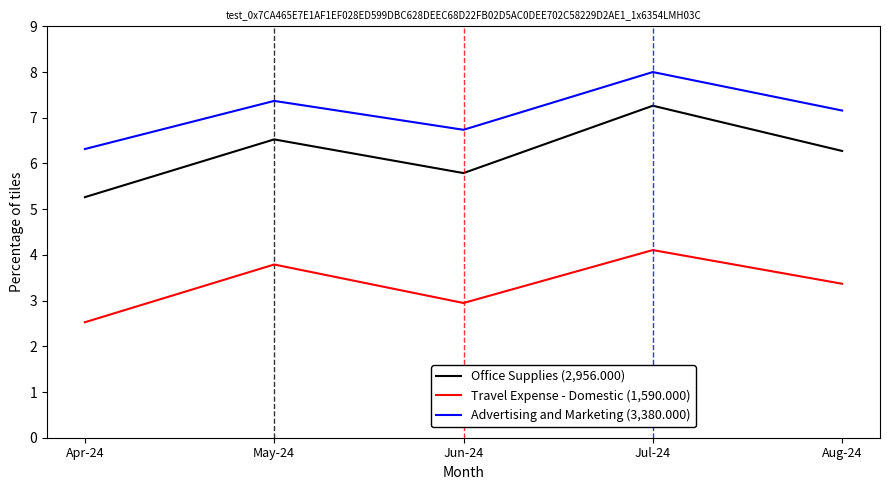

What is the highest value of the Travel Expense - Domestic (1,590.000) series?

4.1